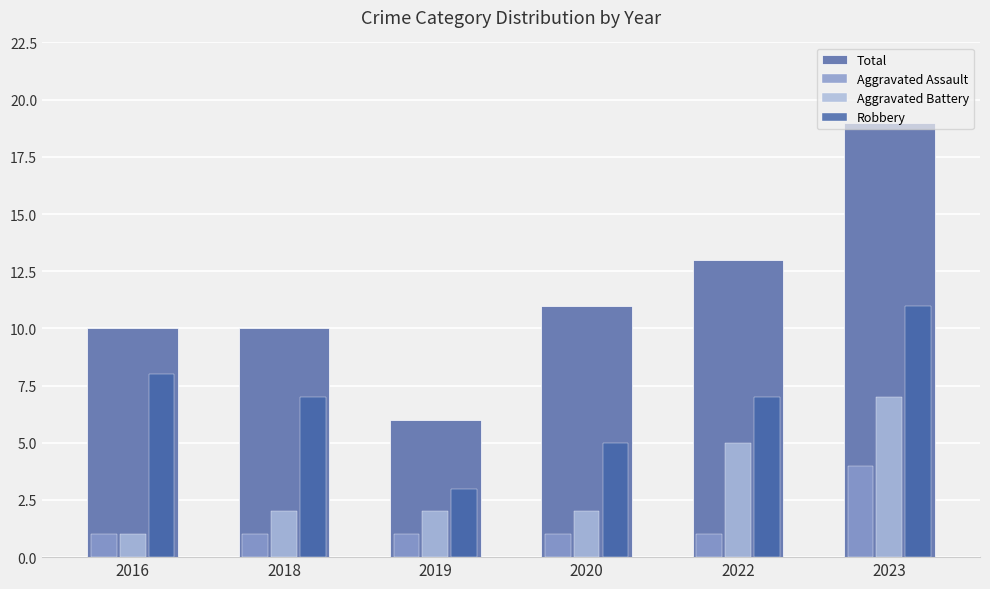

Rank the series by their average value, from highest to lowest.

Total, Robbery, Aggravated Battery, Aggravated Assault